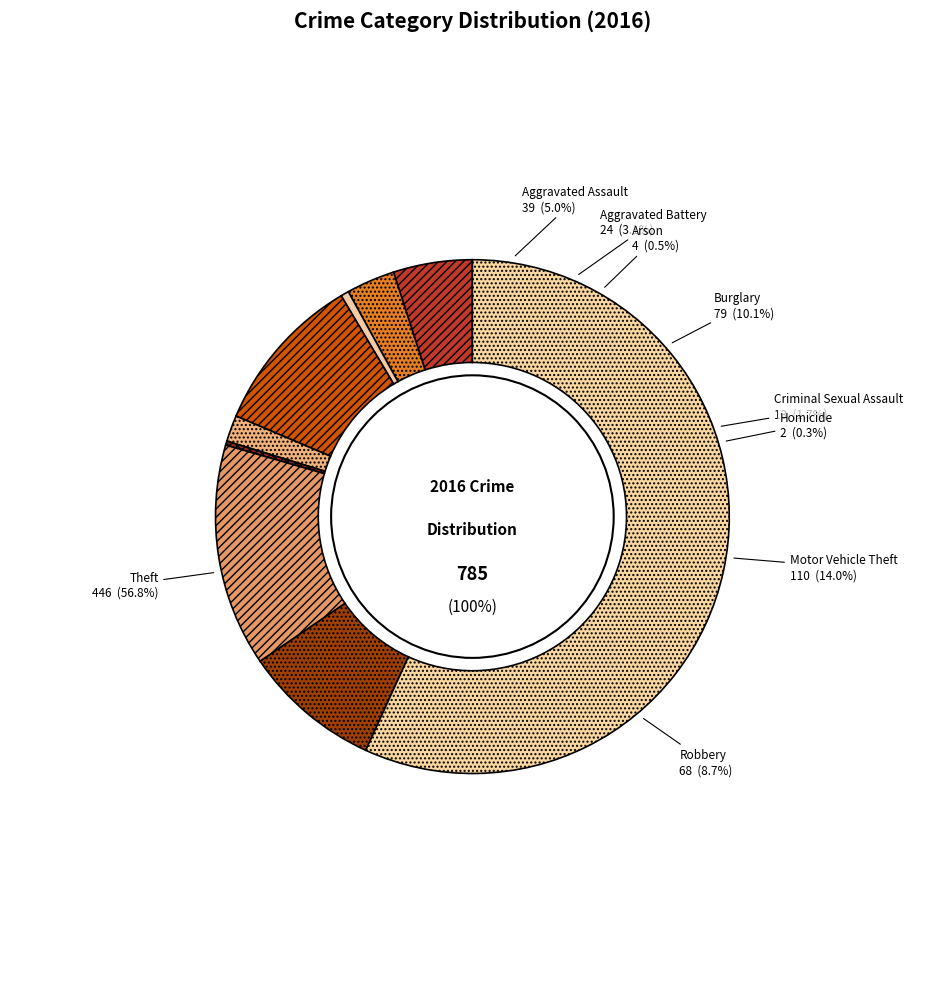

Which category has the smallest portion of the pie?

Homicide